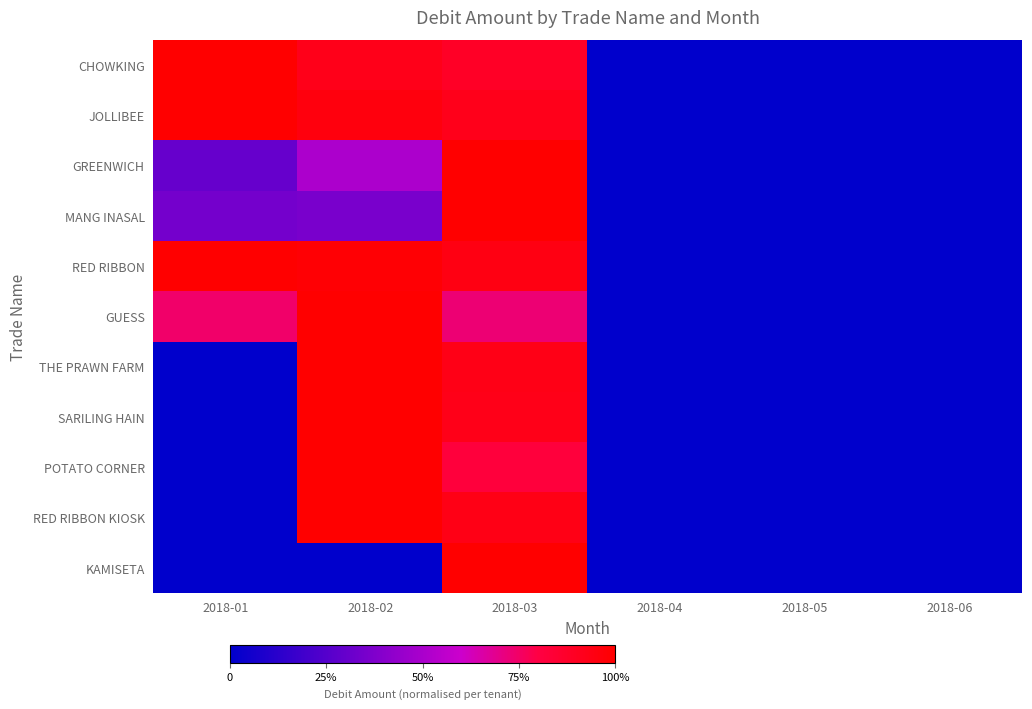

Reading right to left, transcribe all the data shown in this chart.

CHOWKING: 2018-06=0.0	2018-05=0.0	2018-04=0.0	2018-03=0.9	2018-02=0.9	2018-01=1.0
JOLLIBEE: 2018-06=0.0	2018-05=0.0	2018-04=0.0	2018-03=0.9	2018-02=1.0	2018-01=1.0
GREENWICH: 2018-06=0.0	2018-05=0.0	2018-04=0.0	2018-03=1.0	2018-02=0.5	2018-01=0.3
MANG INASAL: 2018-06=0.0	2018-05=0.0	2018-04=0.0	2018-03=1.0	2018-02=0.4	2018-01=0.3
RED RIBBON: 2018-06=0.0	2018-05=0.0	2018-04=0.0	2018-03=0.9	2018-02=1.0	2018-01=1.0
GUESS: 2018-06=0.0	2018-05=0.0	2018-04=0.0	2018-03=0.7	2018-02=1.0	2018-01=0.7
THE PRAWN FARM: 2018-06=0.0	2018-05=0.0	2018-04=0.0	2018-03=0.9	2018-02=1.0	2018-01=0.0
SARILING HAIN: 2018-06=0.0	2018-05=0.0	2018-04=0.0	2018-03=0.9	2018-02=1.0	2018-01=0.0
POTATO CORNER: 2018-06=0.0	2018-05=0.0	2018-04=0.0	2018-03=0.8	2018-02=1.0	2018-01=0.0
RED RIBBON KIOSK: 2018-06=0.0	2018-05=0.0	2018-04=0.0	2018-03=0.9	2018-02=1.0	2018-01=0.0
KAMISETA: 2018-06=0.0	2018-05=0.0	2018-04=0.0	2018-03=1.0	2018-02=0.0	2018-01=0.0